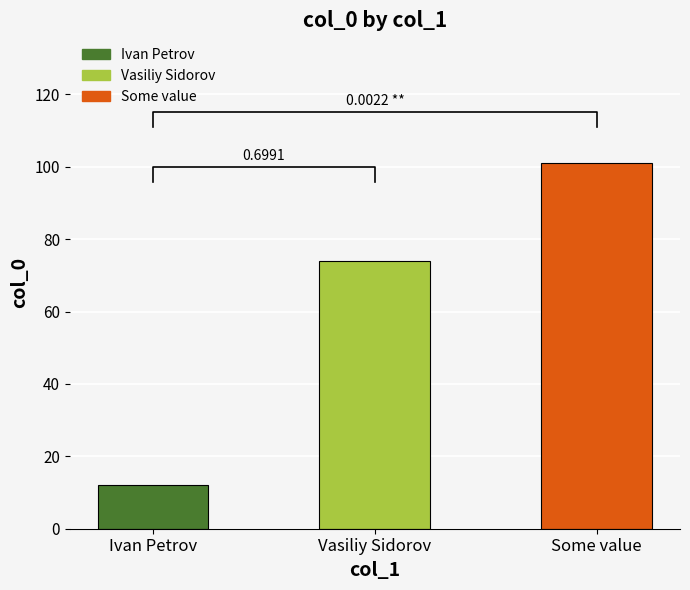

Where does the data first go above 74?

Some value